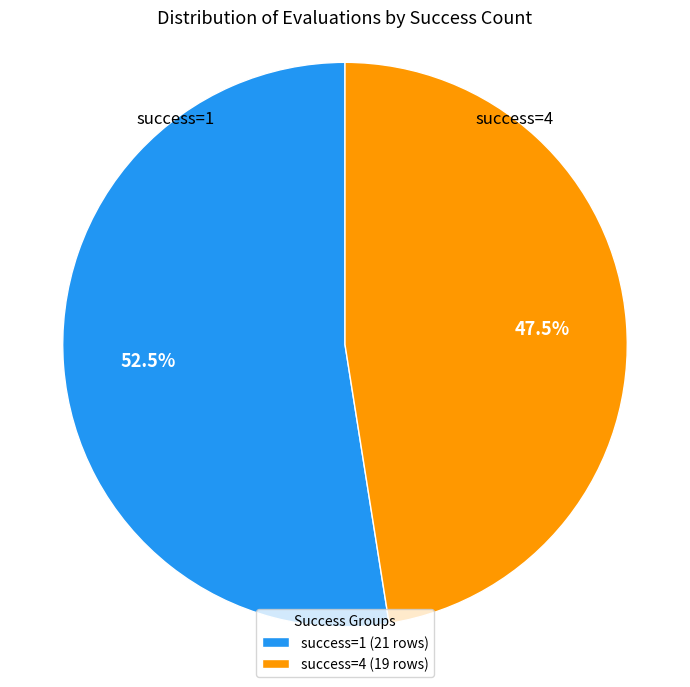

Between success=1 and success=4, which is larger?

success=1